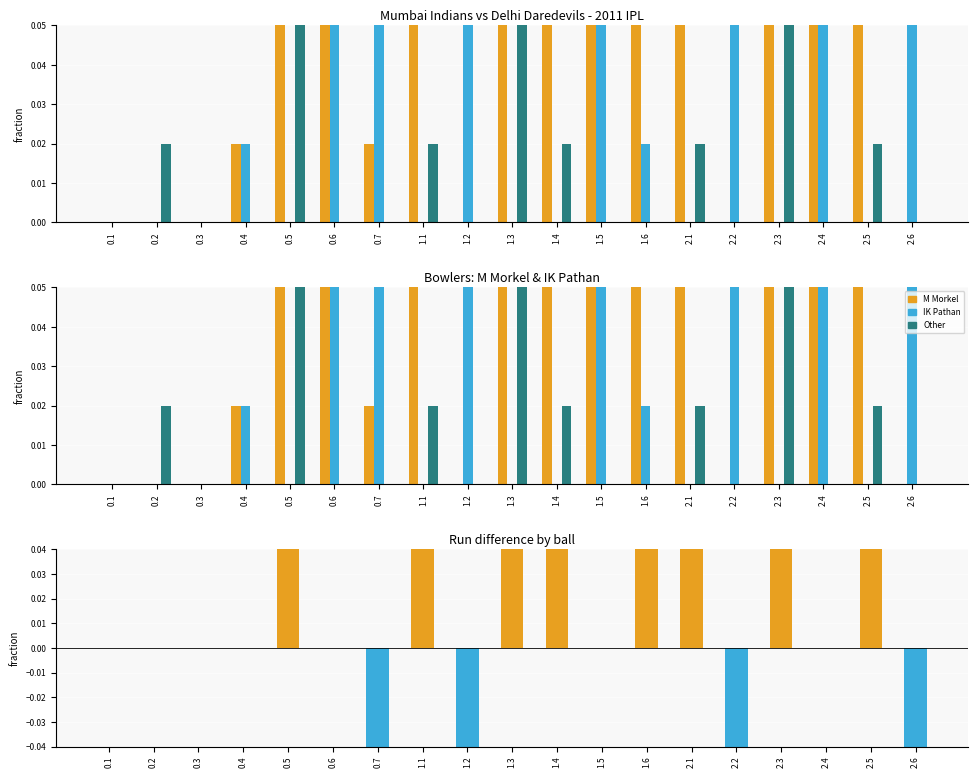

Are the bars grouped side by side (vs. stacked)?

Yes